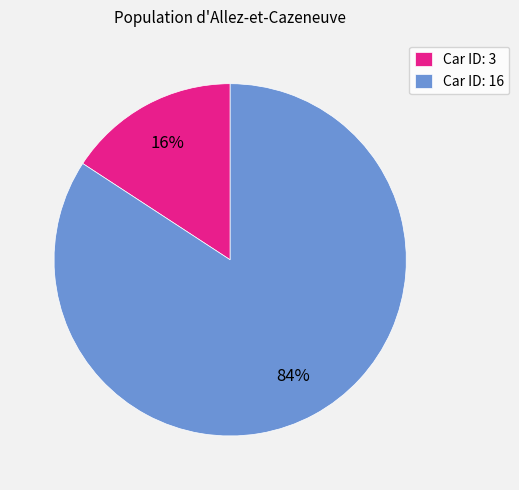

What is the smallest slice in the pie chart?

Car ID: 3